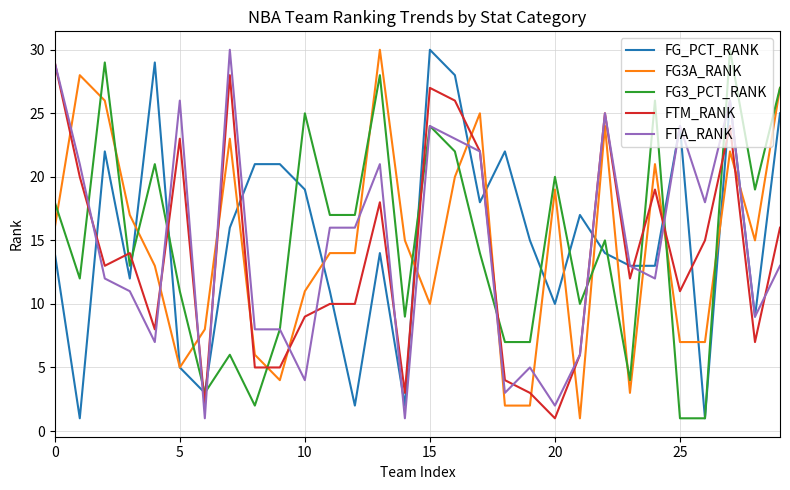

What is the difference between the second highest and second lowest values in the FTM_RANK series?

26